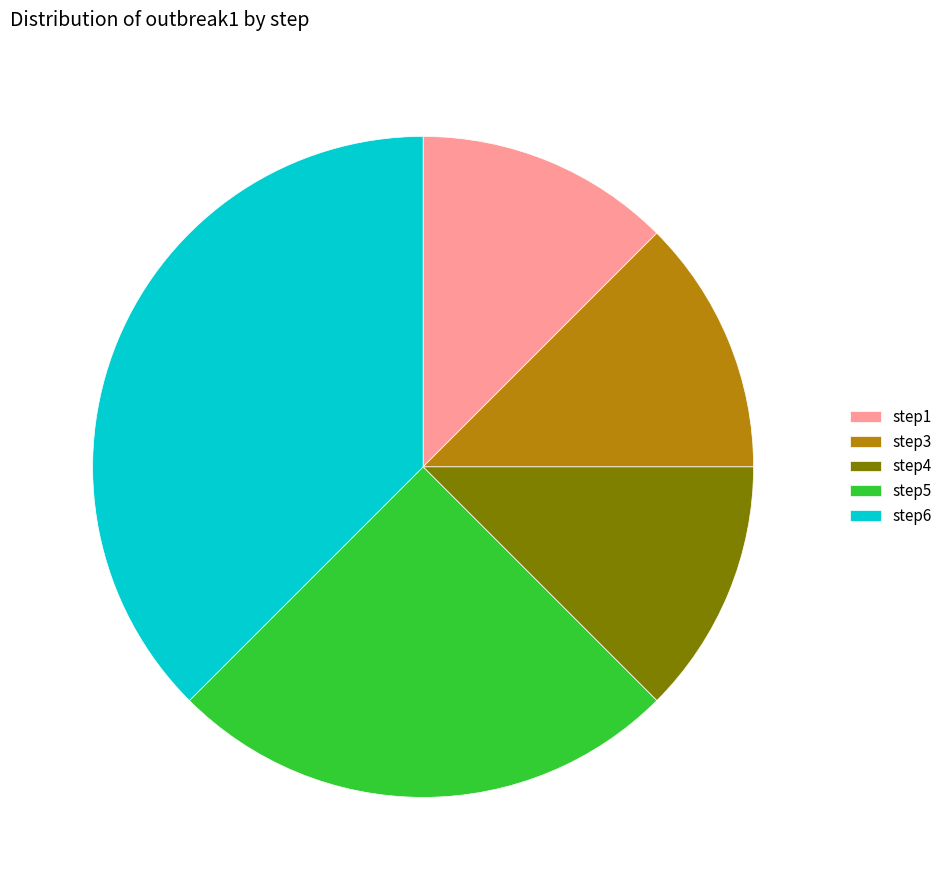

True or false: step3 accounts for 6% of the total.

False